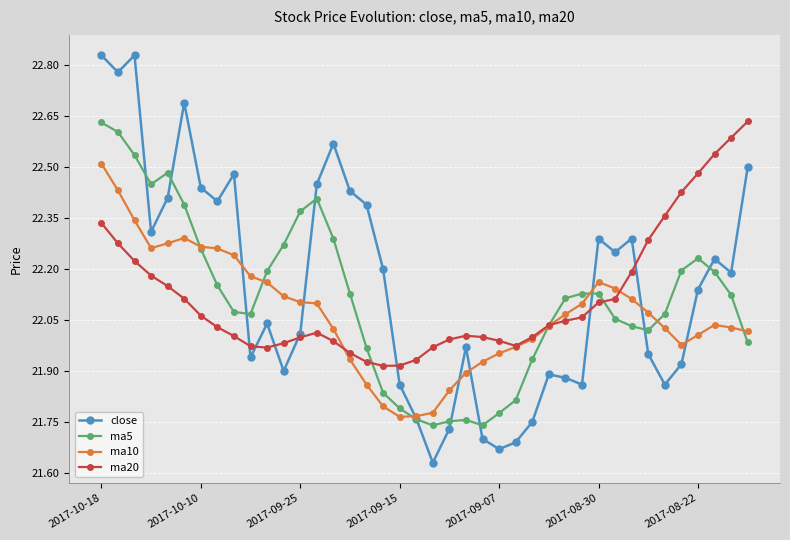

True or false: ma10 has more than 0 points higher than both neighbors.

True